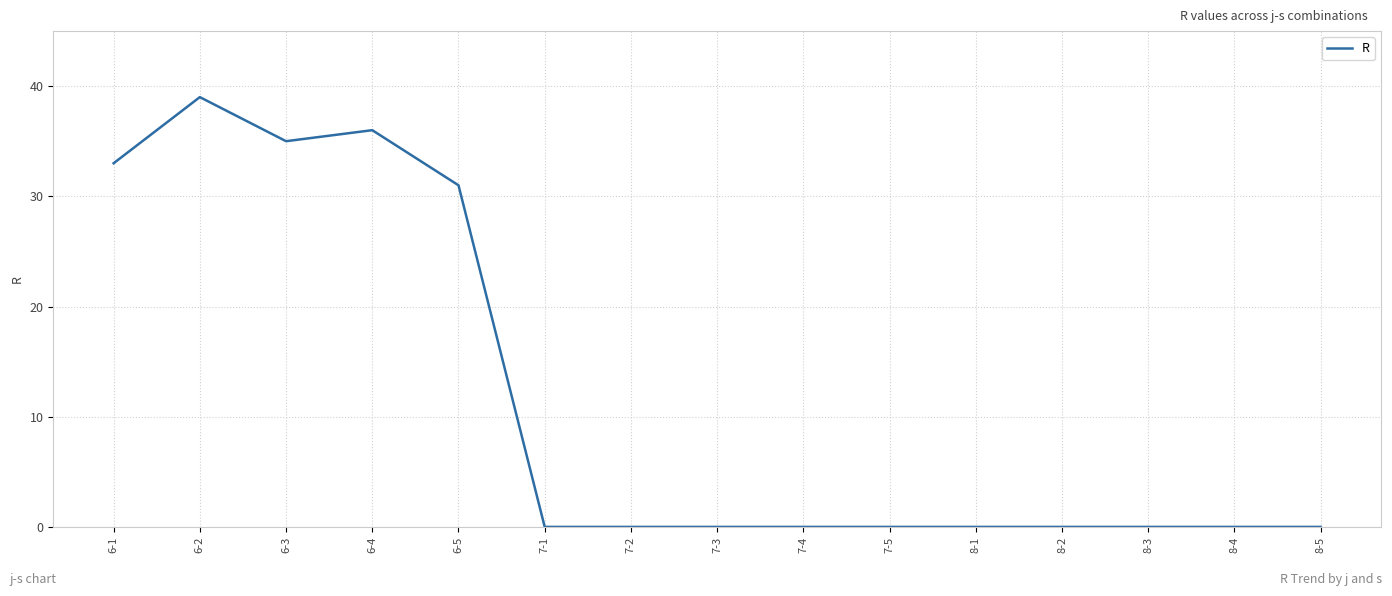

What position from the left is 7-2?

7